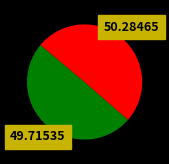

Count the number of slices in the pie.

2